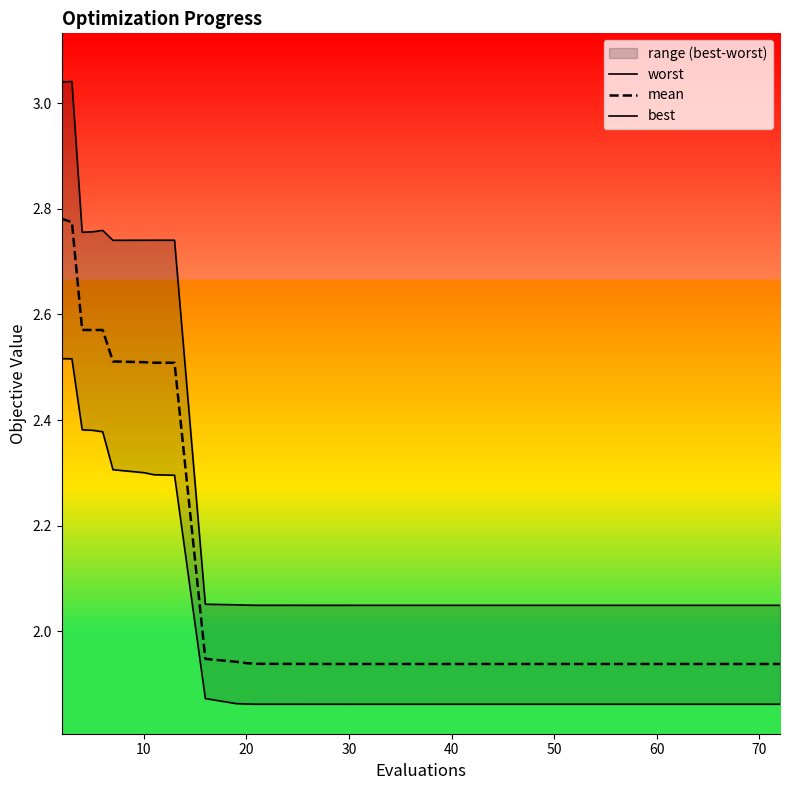

Which series has the largest total across all categories?

worst